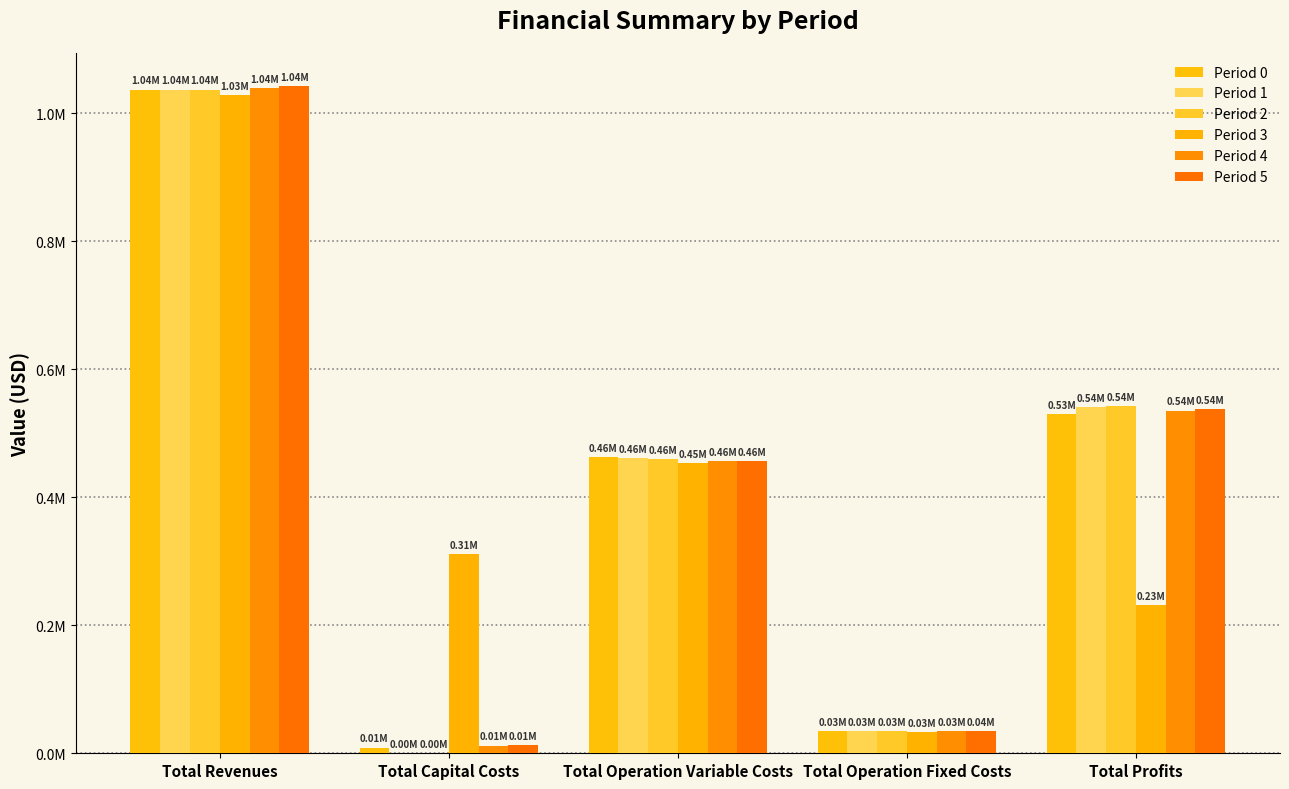

What is the value of the Period 3 bar at the 4th from the left?

33627.6